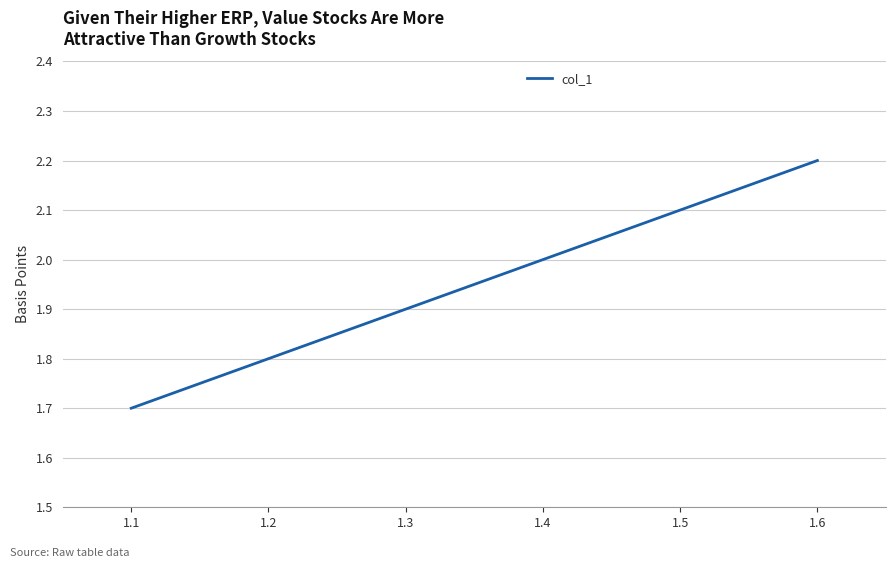

What is the sum of all values?

11.7